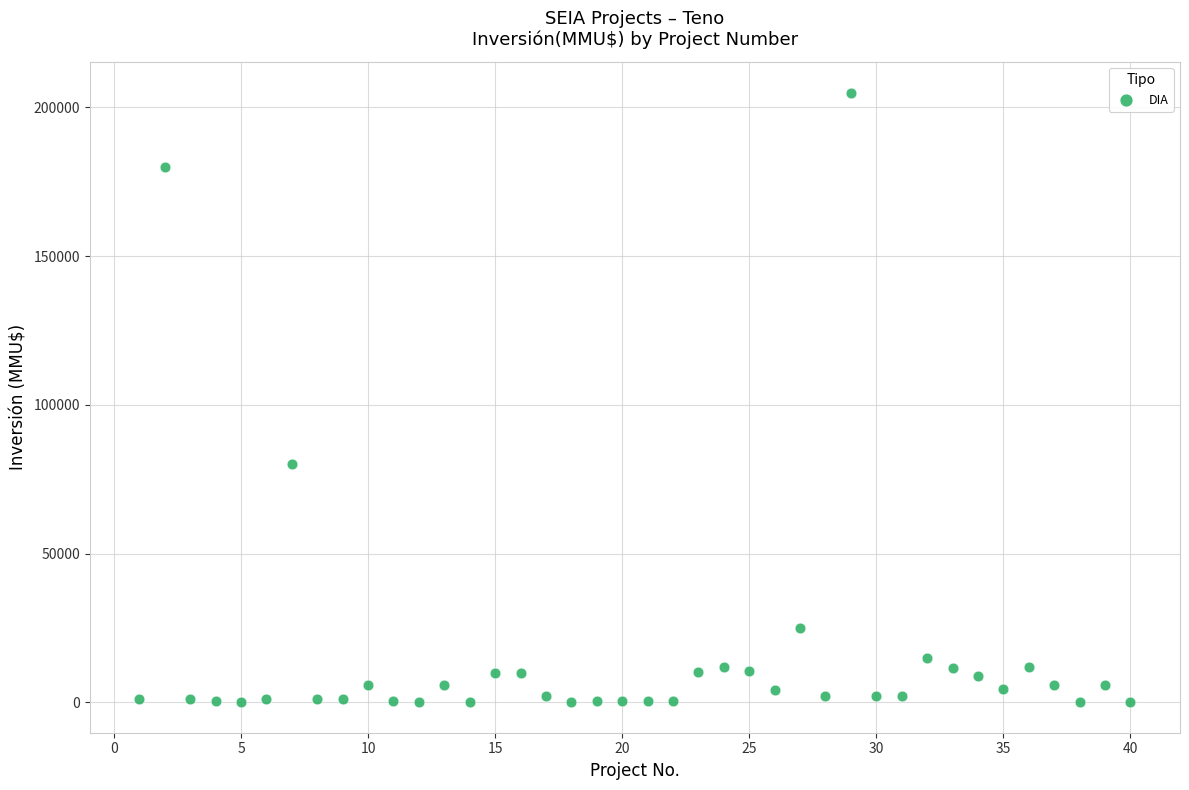

What Y value in the scatter plot is closest to 102520?

80000